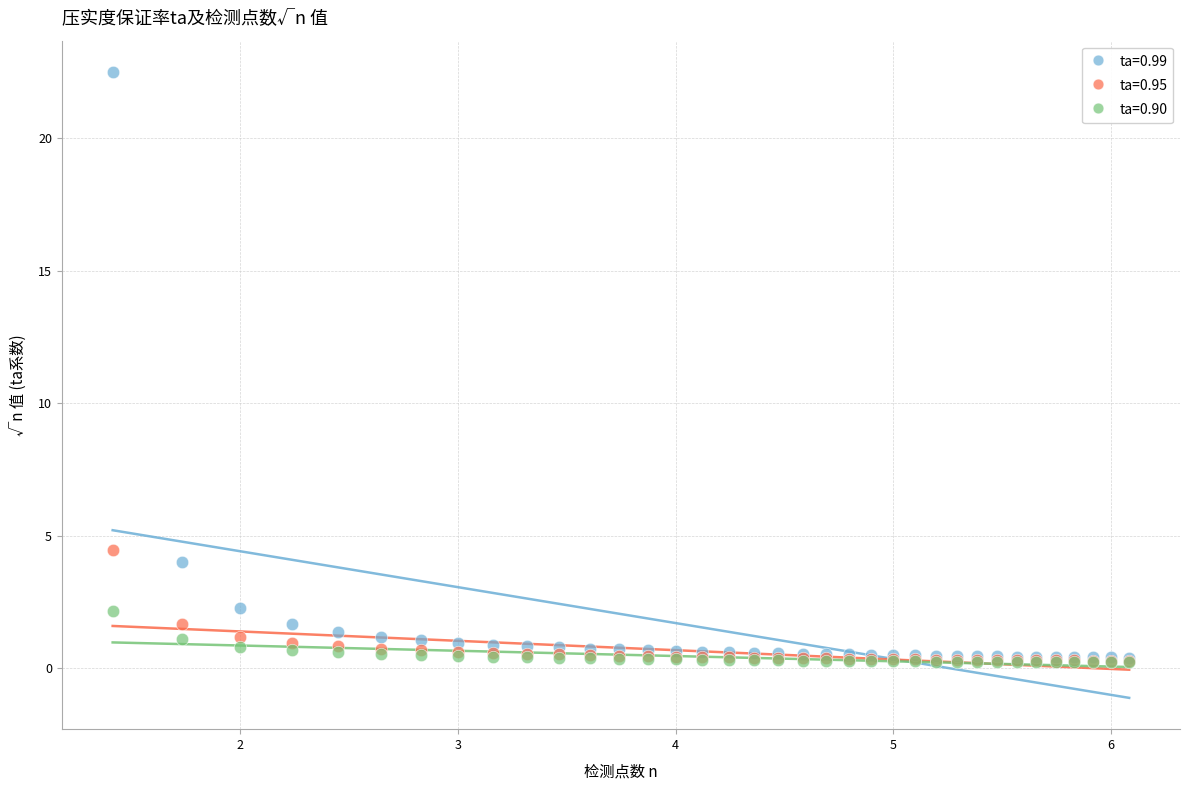

Which series has the widest spread of Y values?

ta=0.99